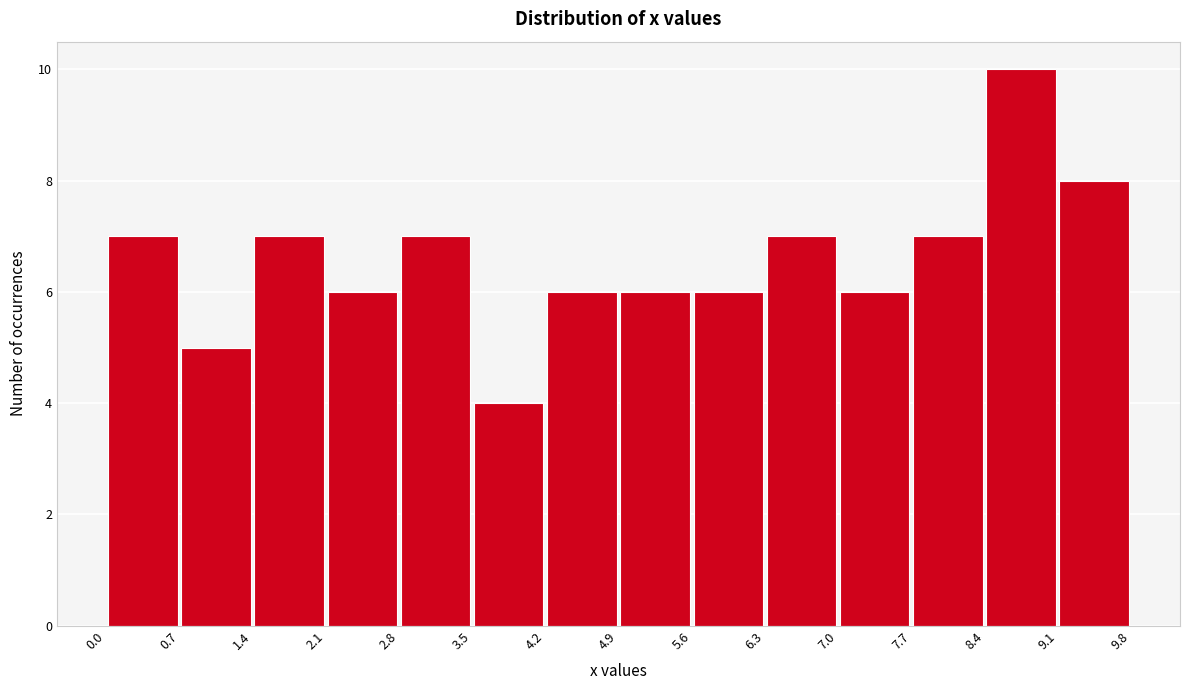

Reading left to right, list every bar in this chart as the range it spans on the x-axis followed by its height. The values are not printed on the chart, so give them approximately, as read against the axis.

0.0 to 0.7: 7
0.7 to 1.4: 5
1.4 to 2.1: 7
2.1 to 2.8: 6
2.8 to 3.5: 7
3.5 to 4.2: 4
4.2 to 4.9: 6
4.9 to 5.6: 6
5.6 to 6.3: 6
6.3 to 7.0: 7
7.0 to 7.7: 6
7.7 to 8.4: 7
8.4 to 9.1: 10
9.1 to 9.8: 8